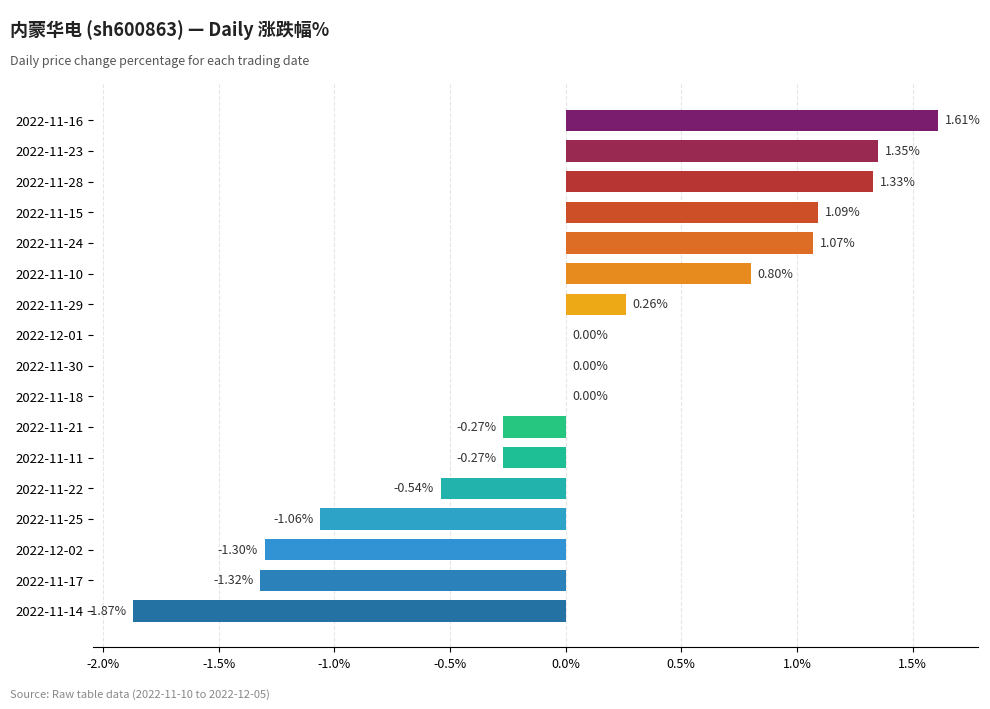

What is the change in value from 2022-11-24 to 2022-11-29?

-0.8